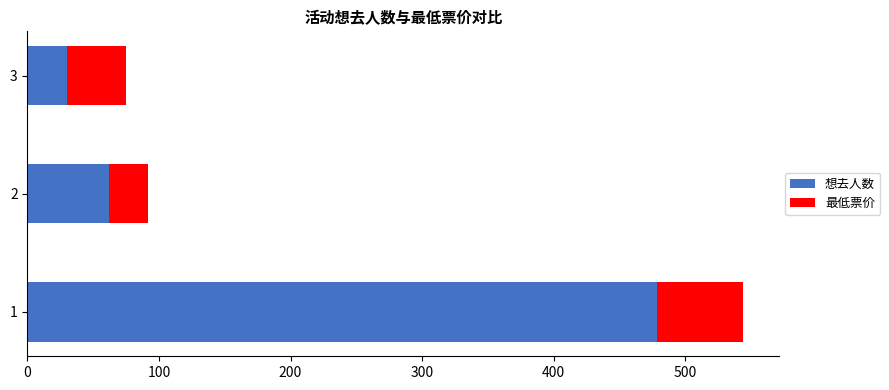

What is the sum of the 想去人数 values at 3 and 2?

92.0